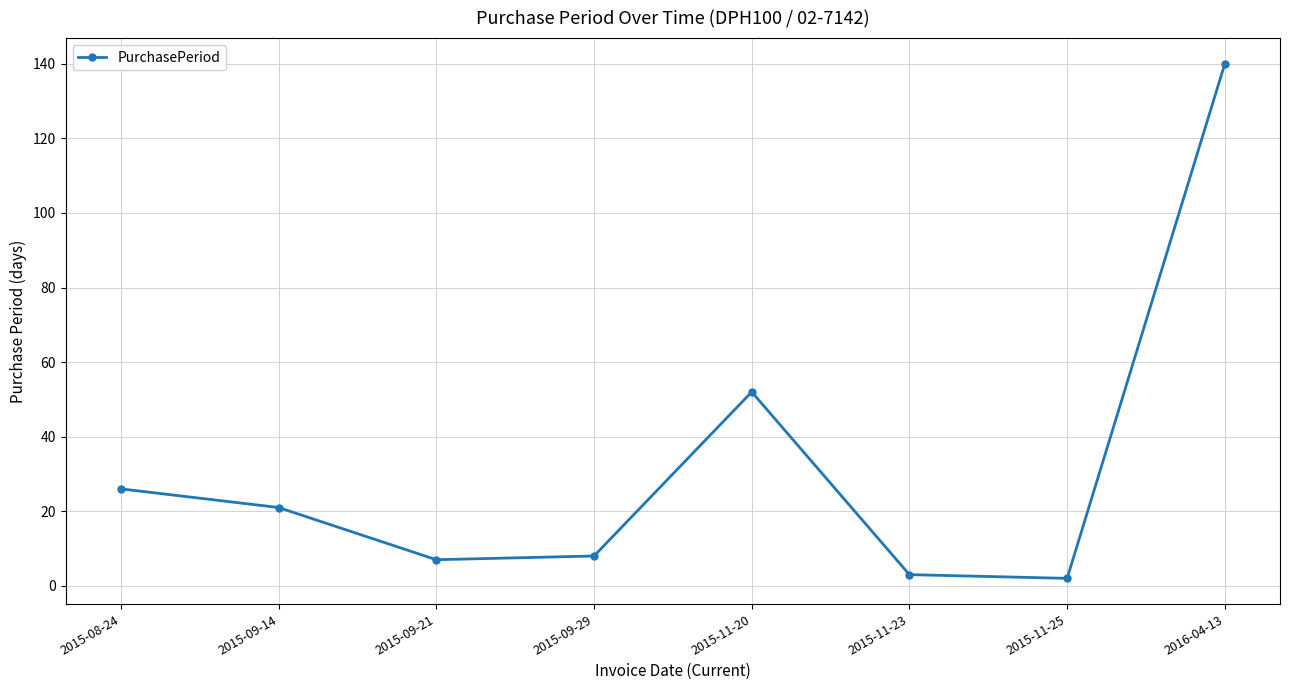

What is the change in value from 2015-09-14 to 2015-11-20?

+31